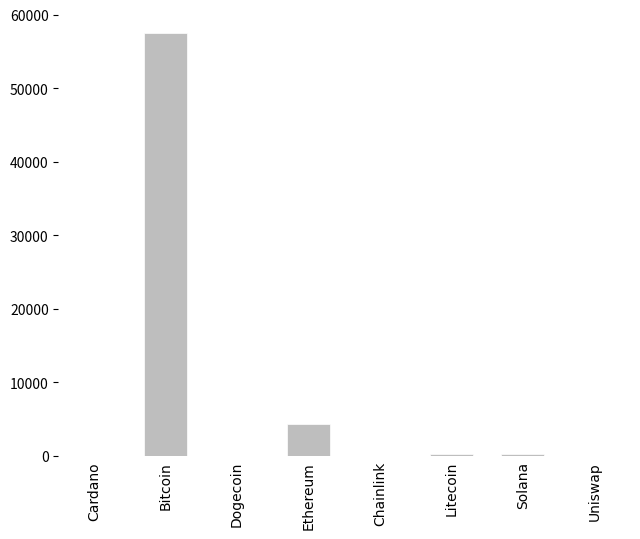

What is the greatest value displayed?

57548.0